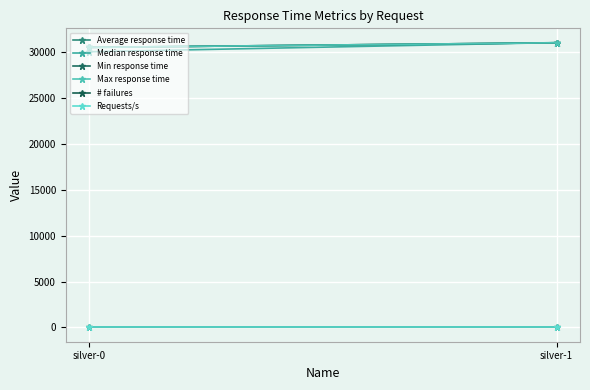

What is the difference between the Median response time values at silver-1 and silver-0?

1000.0